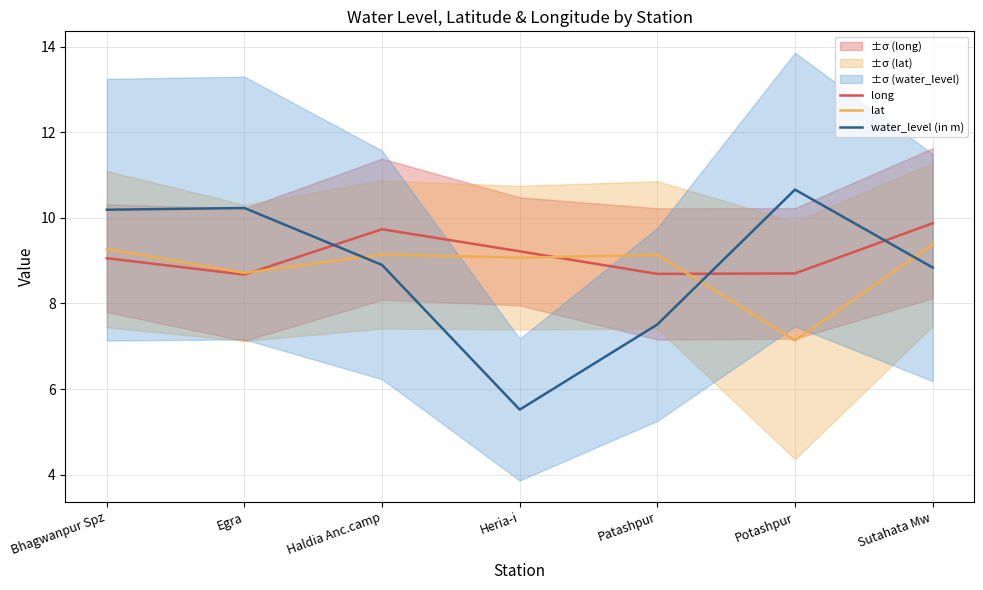

What is the maximum value shown in the chart?

10.7